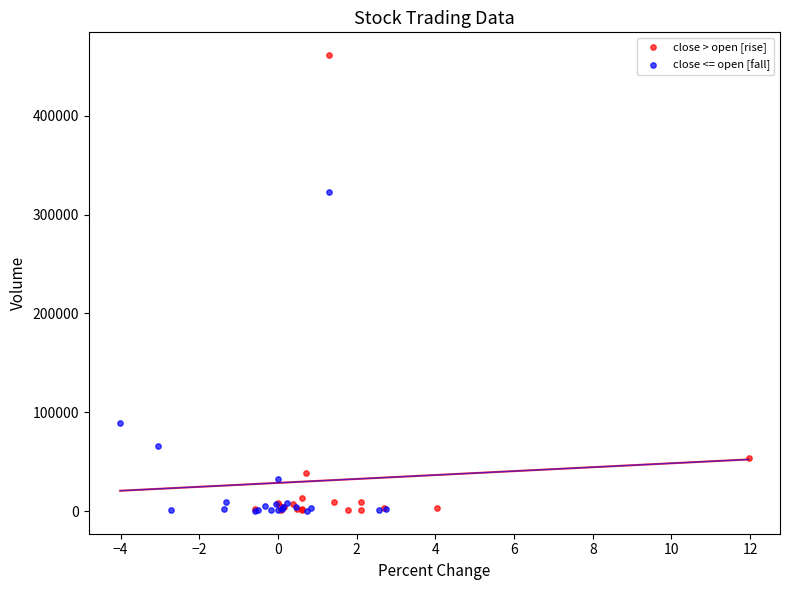

Which series contains the highest Y value?

close > open [rise]